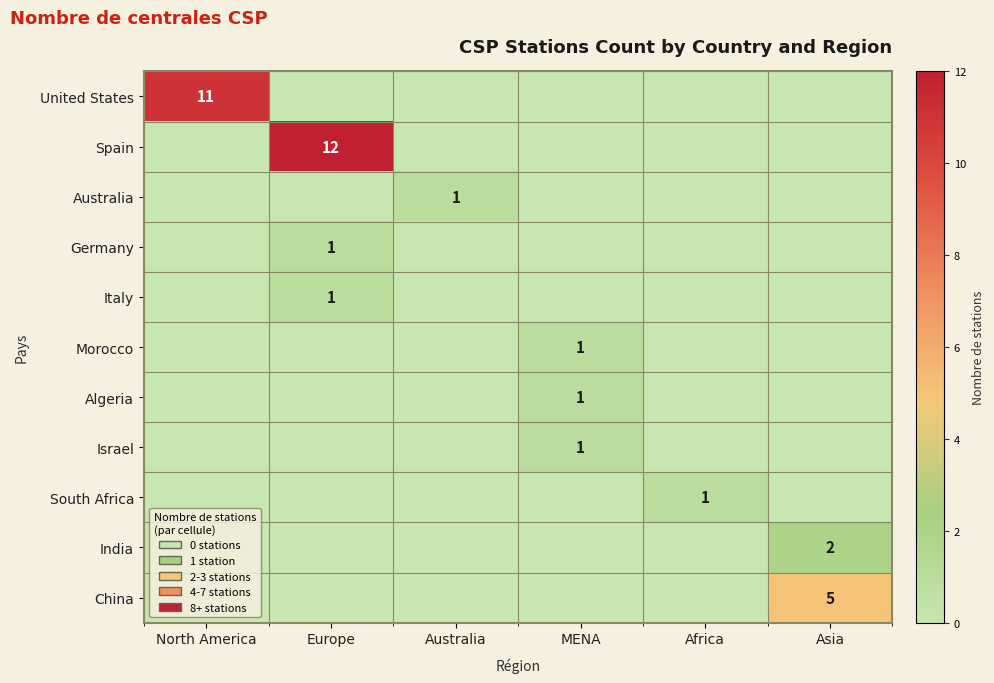

Is it true that Australia equals 0 at Europe?

True